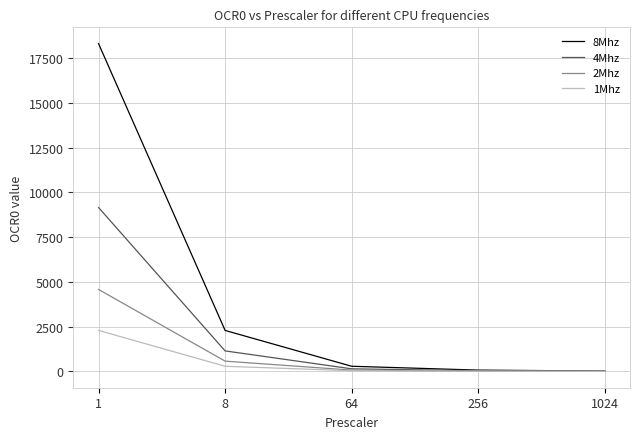

Which series has the largest total across all categories?

8Mhz